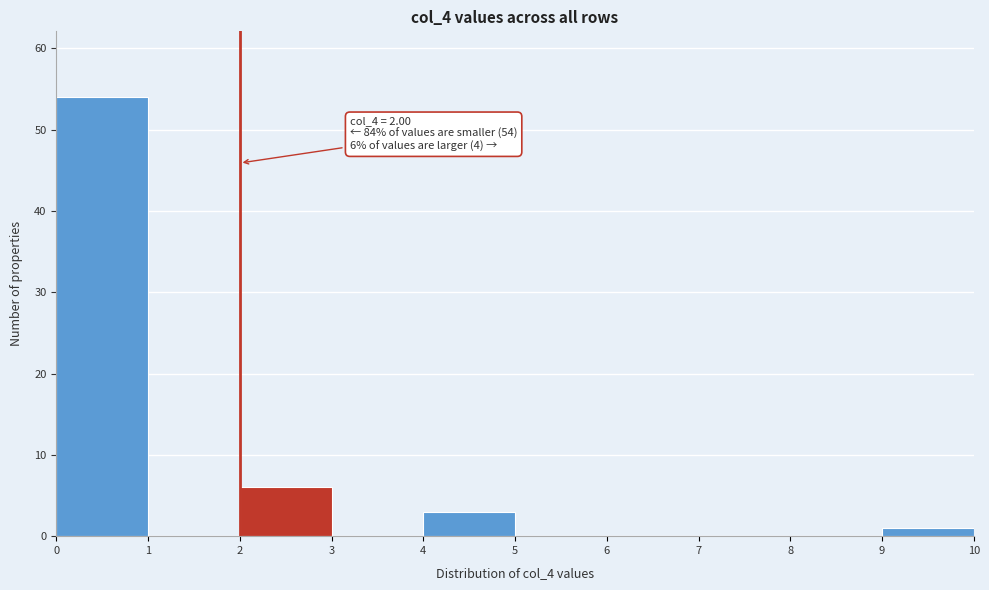

Over which range of the x-axis is the bar tallest?

0 to 1